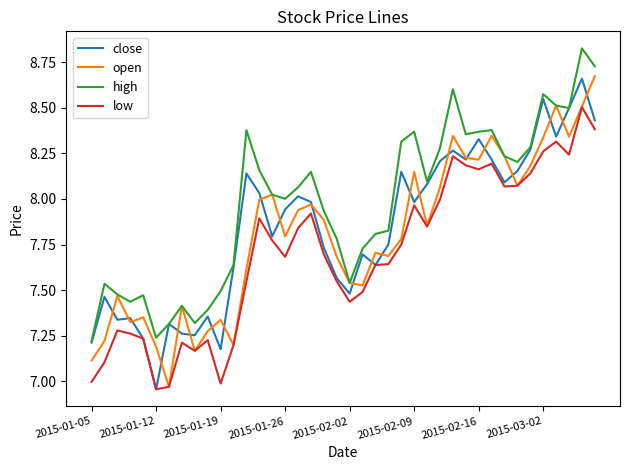

What are all the series names shown in the legend?

close, open, high, low